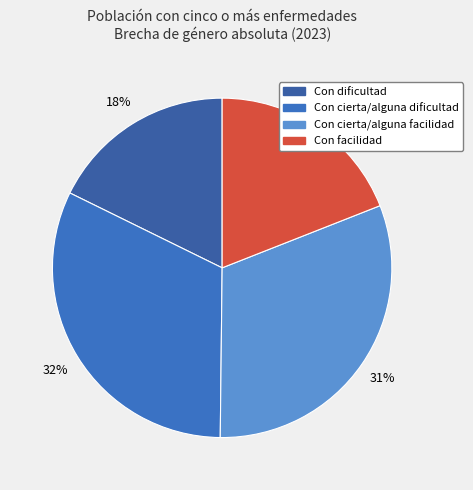

Count the number of slices in the pie.

4